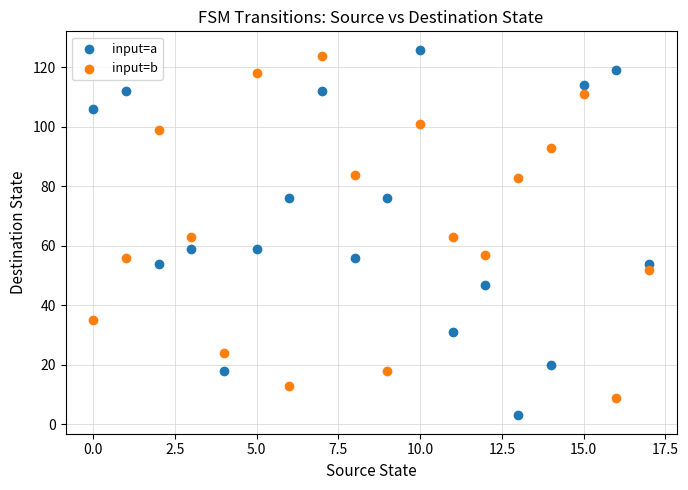

Which series reaches the minimum Y coordinate?

input=a